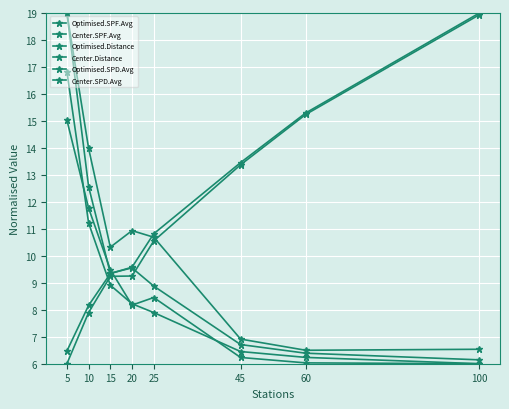

Is it true that Center.SPD.Avg equals 14.4 at 20?

False